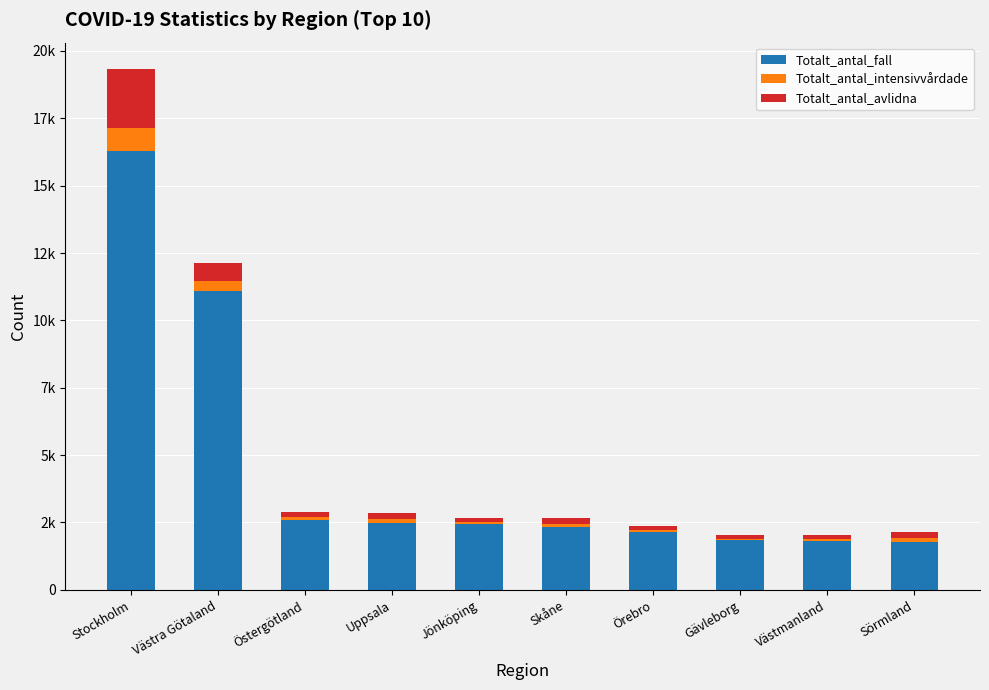

True or false: Totalt_antal_avlidna has a value of 1009 at Västra Götaland.

False